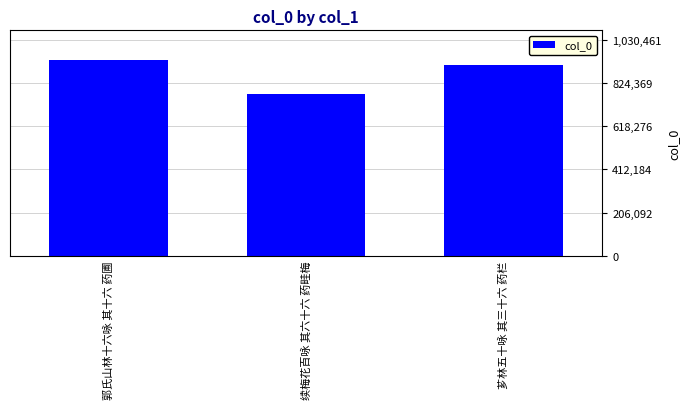

At which label is the value closest to 854130?

芗林五十咏 其三十六 药栏